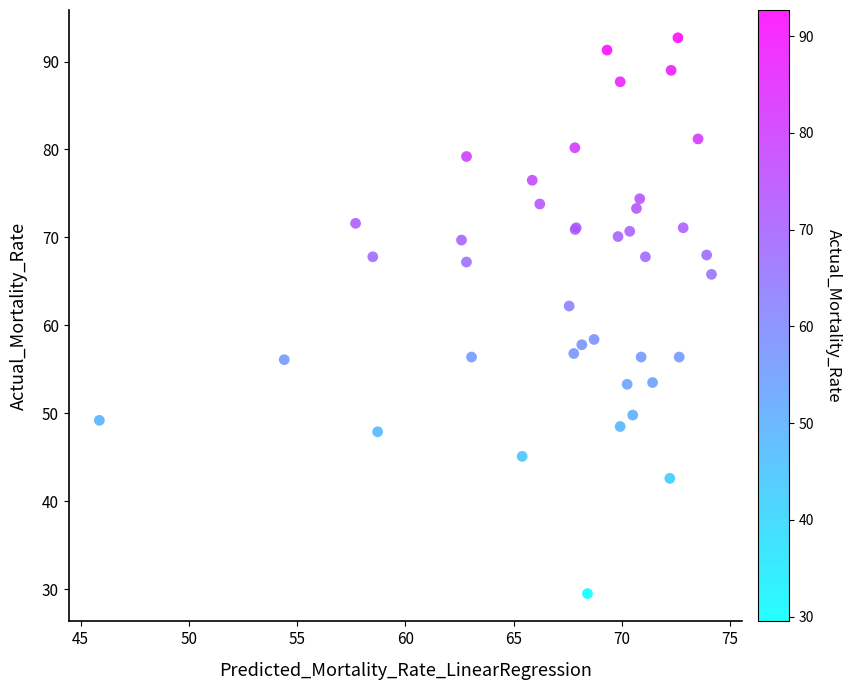

What Y value in the scatter plot is closest to 61?

62.2